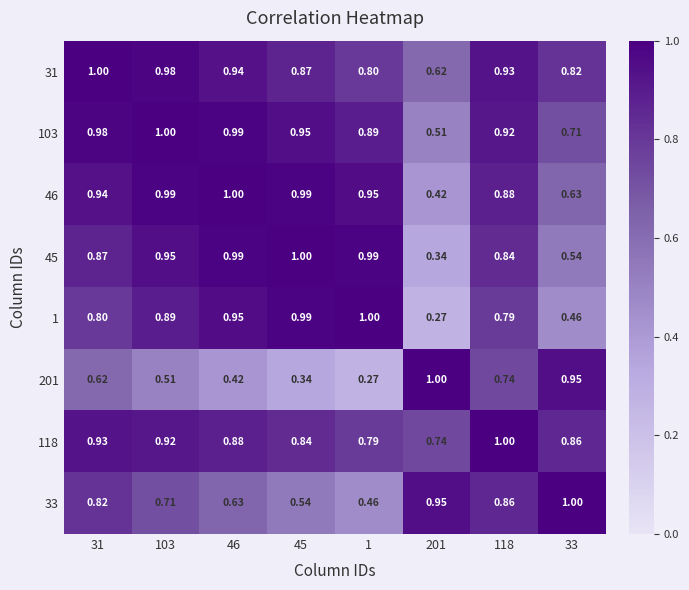

Rank the series by their maximum value, from highest to lowest.

103, 31, 46, 45, 1, 201, 33, 118